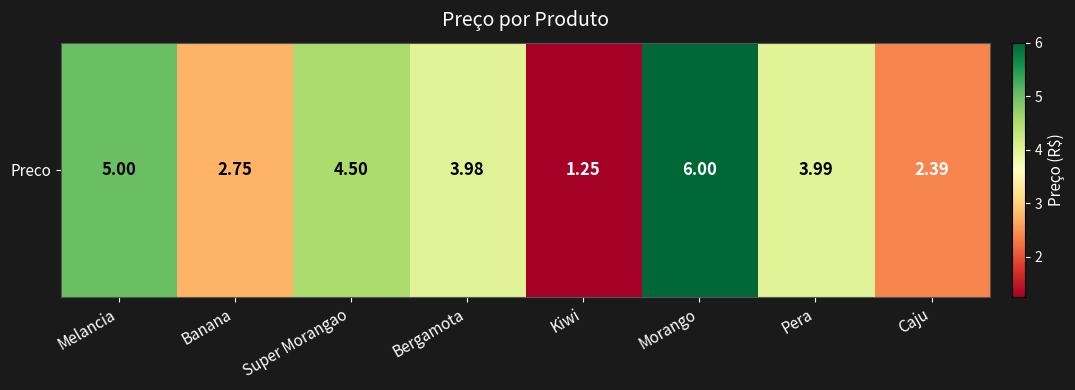

Where is the data nearest to the value 3?

Banana